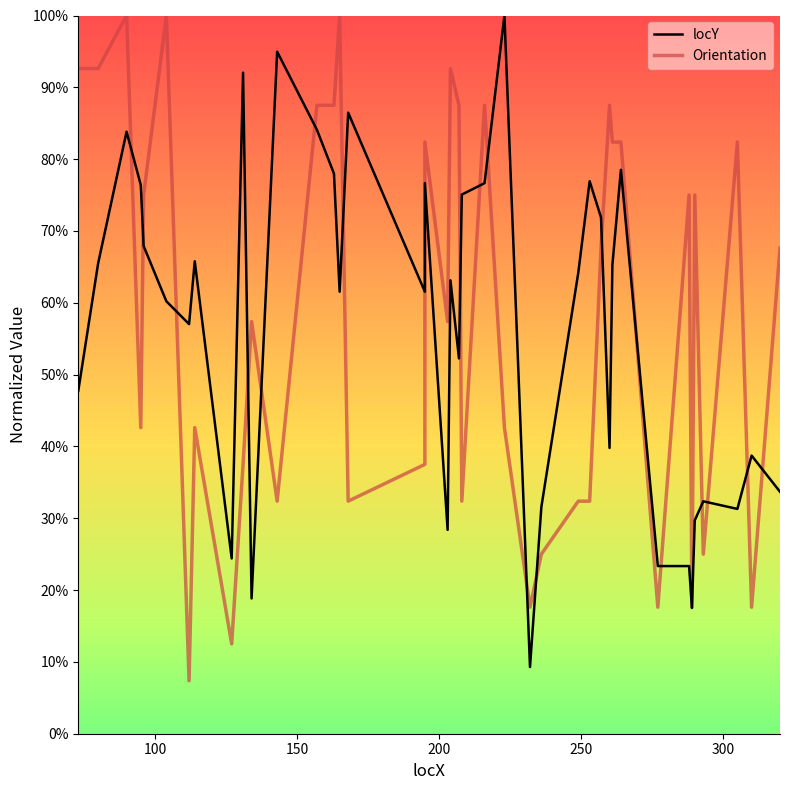

Which category has the lowest value across all series?

112